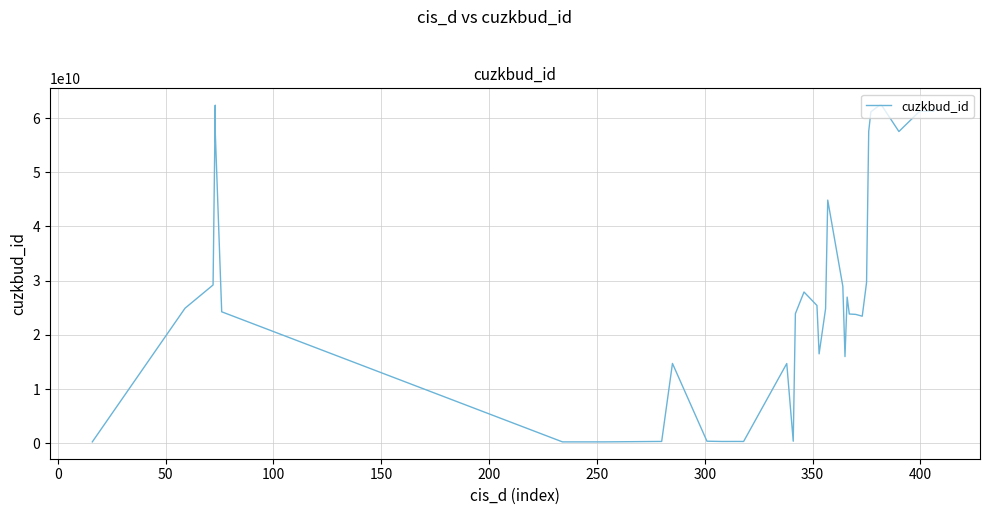

What position from the right is 200?

35